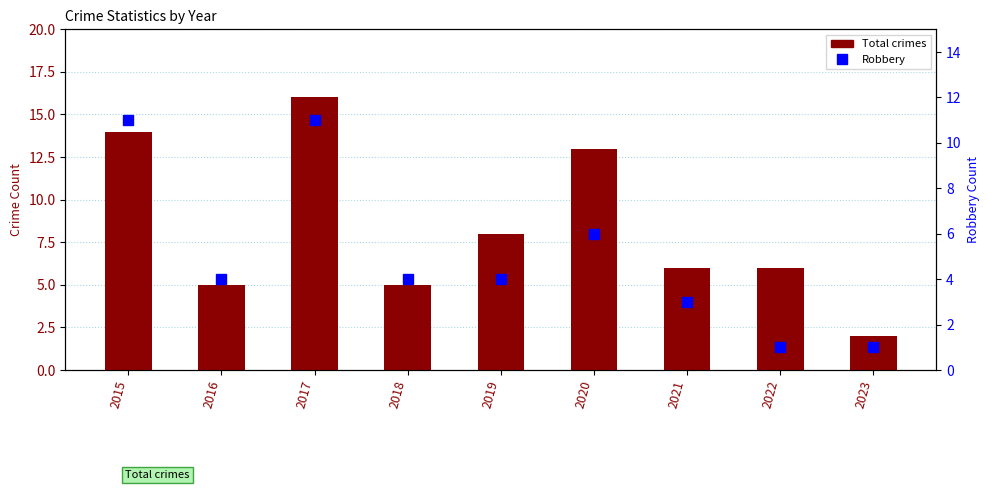

At which label does Robbery reach its peak?

2015